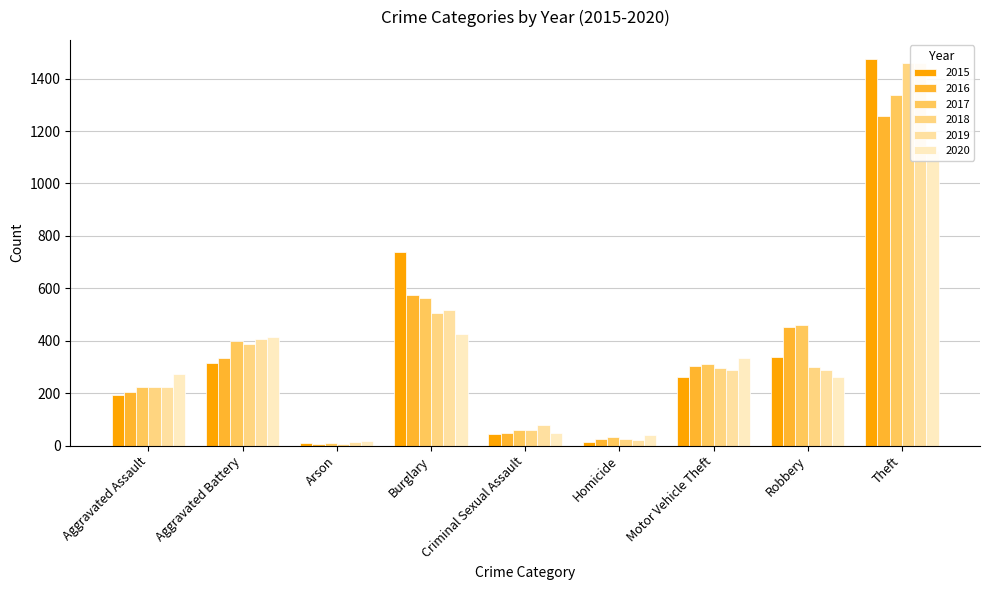

How many data points in 2017 are less than 312?

4